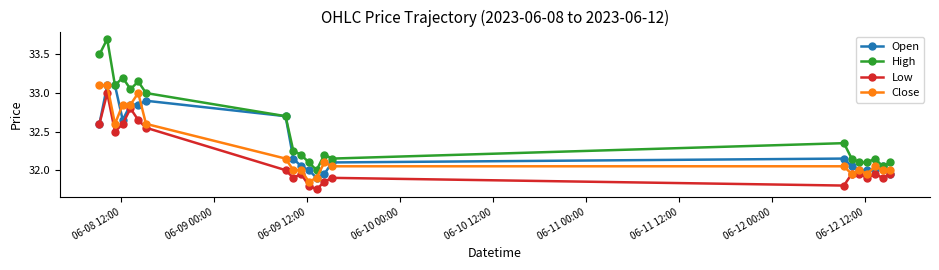

Which series has the largest total across all categories?

High